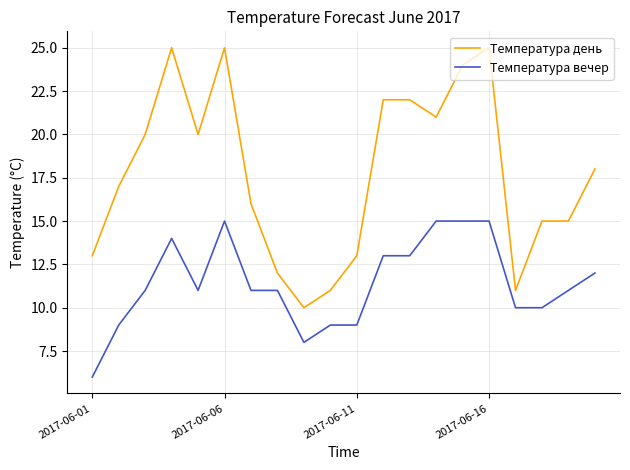

Which series has the widest spread of values?

Температура день